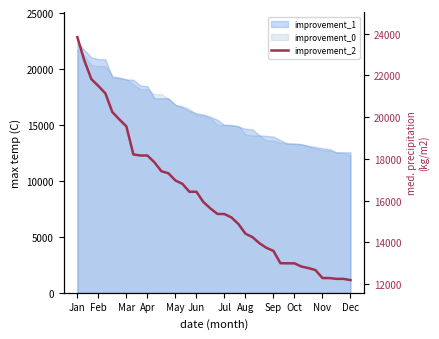

At which category does the chart reach its peak across all series?

Jan